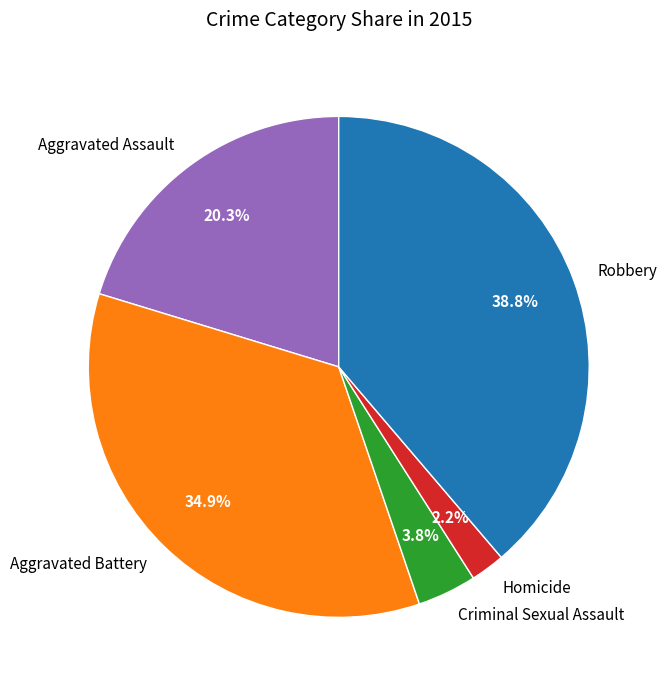

Do Robbery and Aggravated Assault together represent more than half of the pie?

Yes